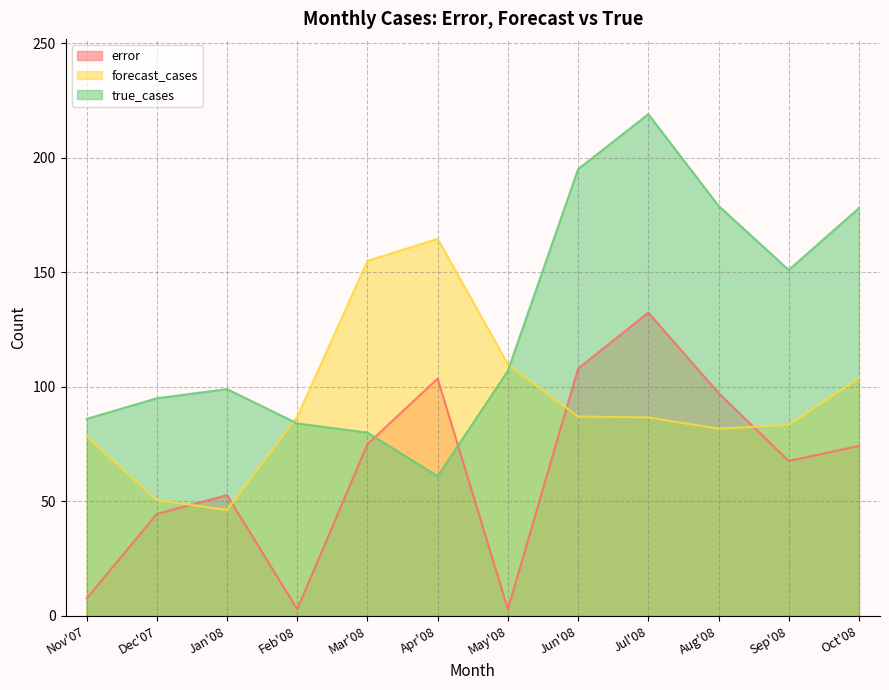

At which label does true_cases reach its peak?

Jul'08